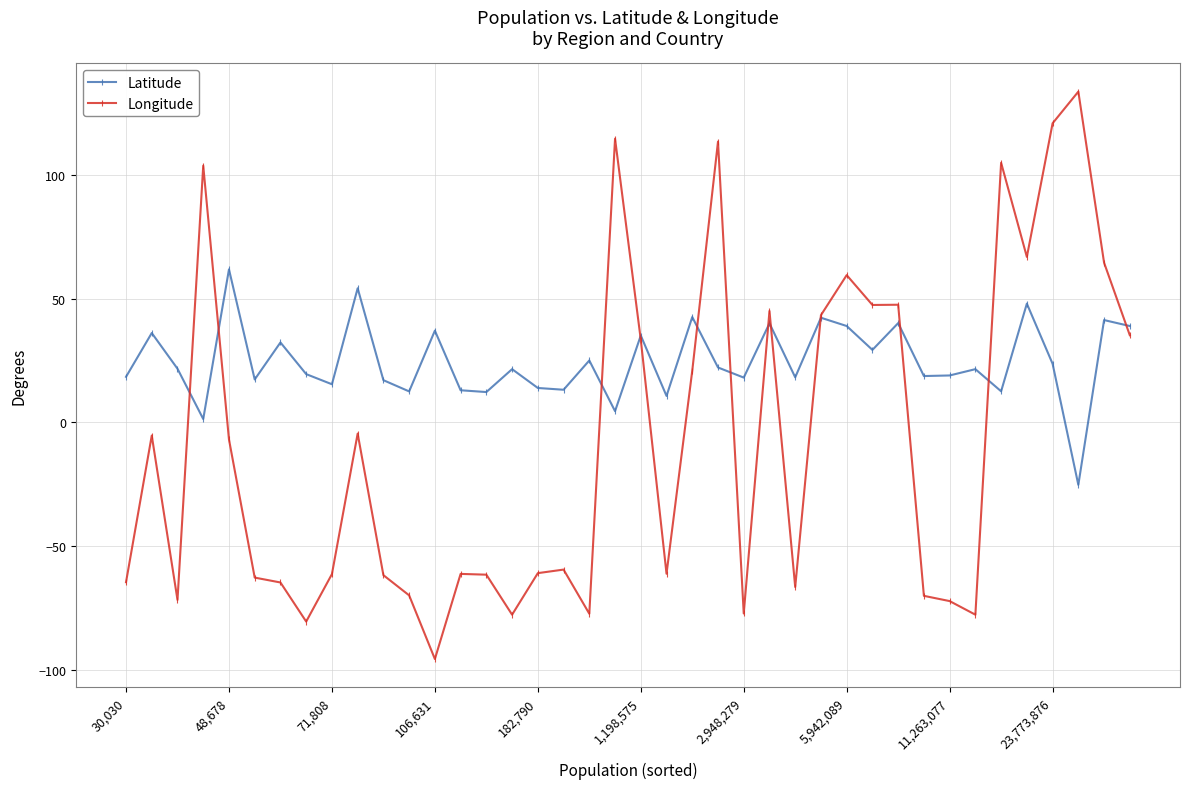

Which series has the widest spread of values?

Longitude